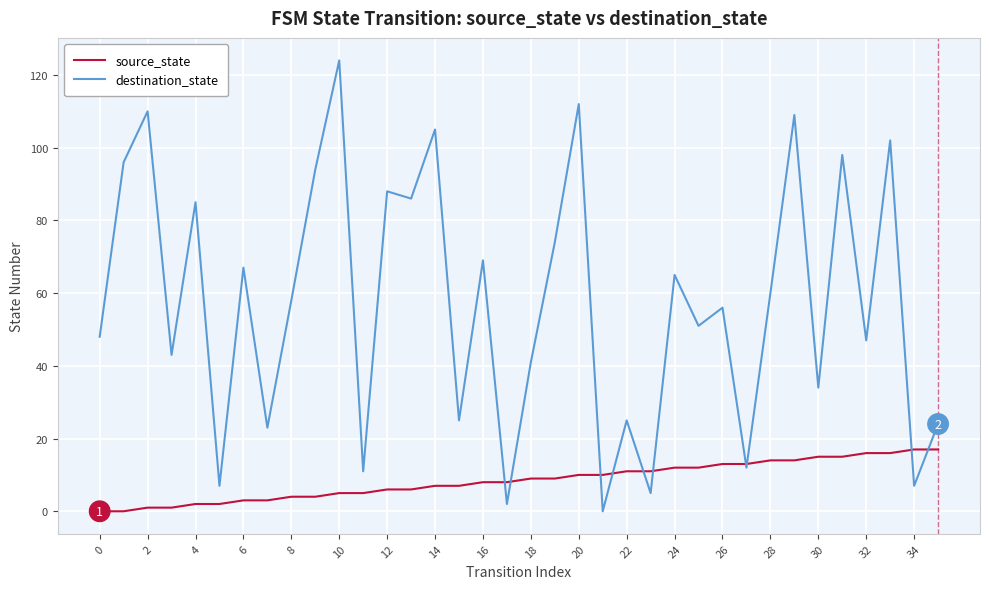

List the series in order of their overall mean, highest first.

destination_state, source_state